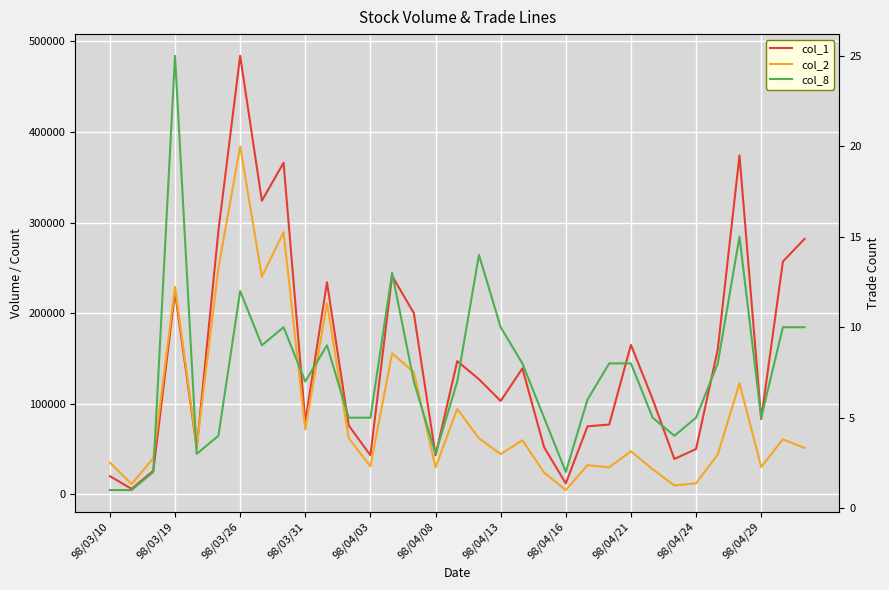

True or false: col_2 has more than 2 points higher than both neighbors.

True